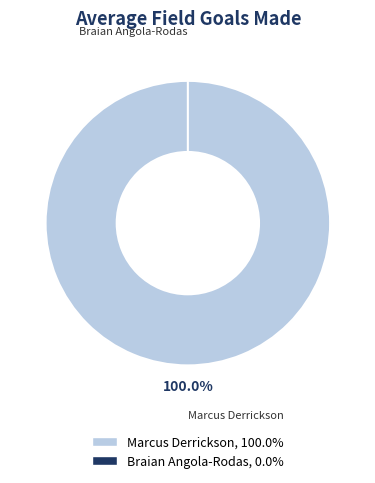

What is the largest slice in the pie chart?

Marcus Derrickson